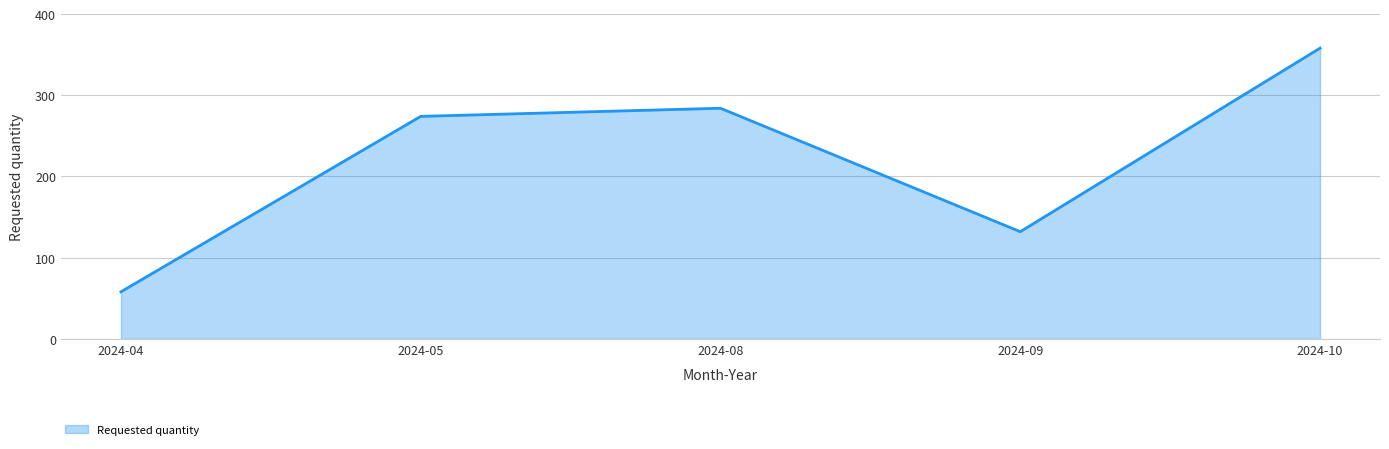

What is the average value?

221